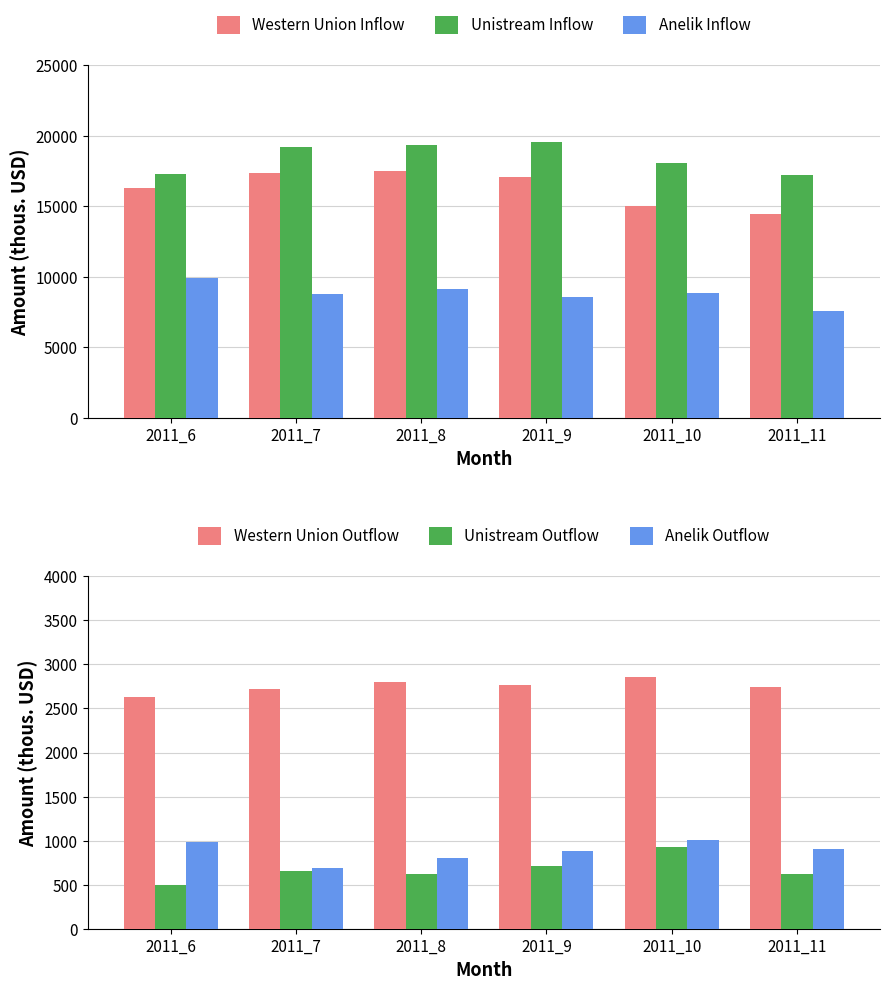

What is the sum of the Unistream Outflow values at 2011_6 and 2011_10?

1421.9